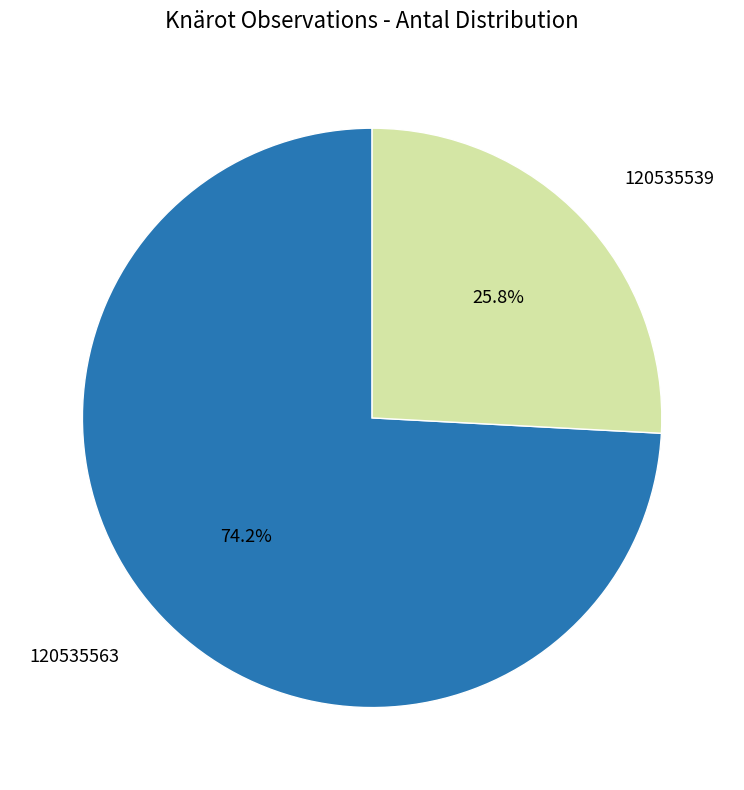

Is there any slice that represents more than half of the pie?

Yes